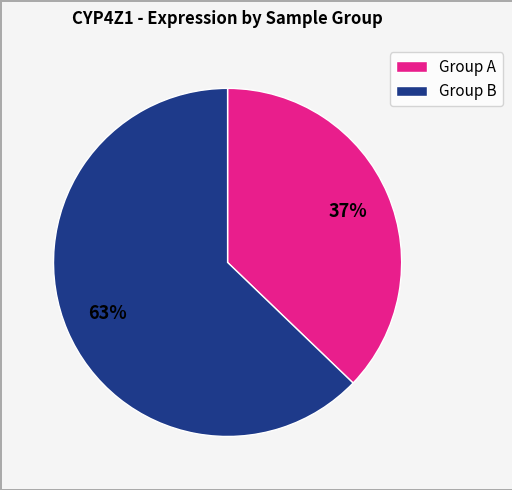

The Group A slice represents 29% of the pie. True or false?

False